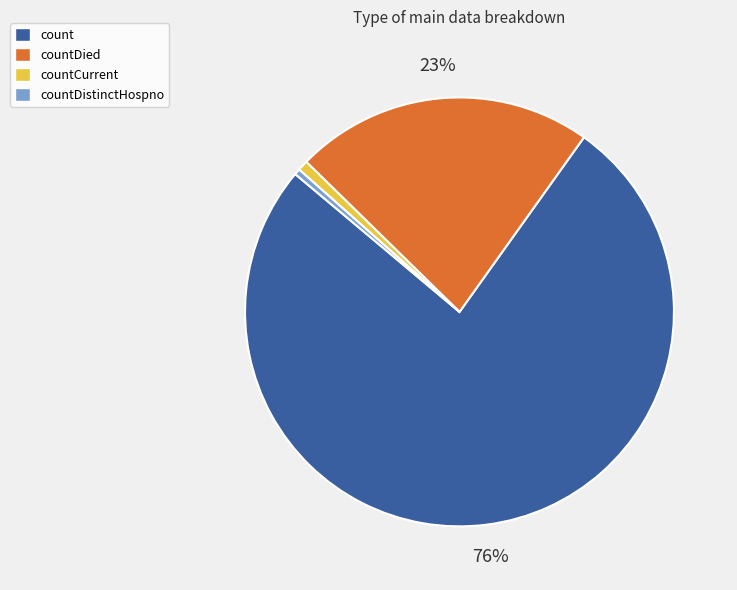

How many segments does this pie chart have?

4